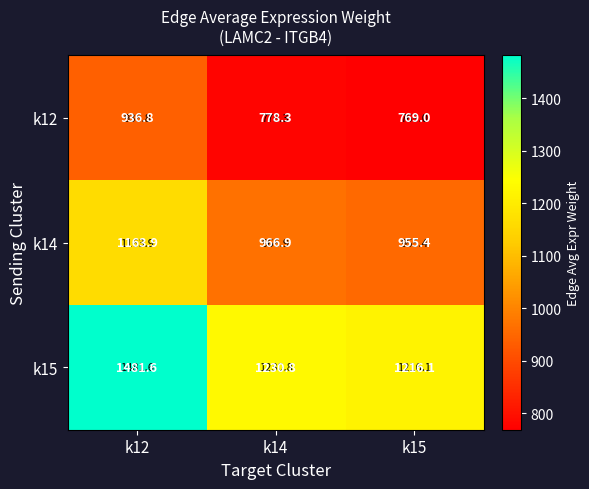

What is the difference between the k12 values at k14 and k15?

9.3